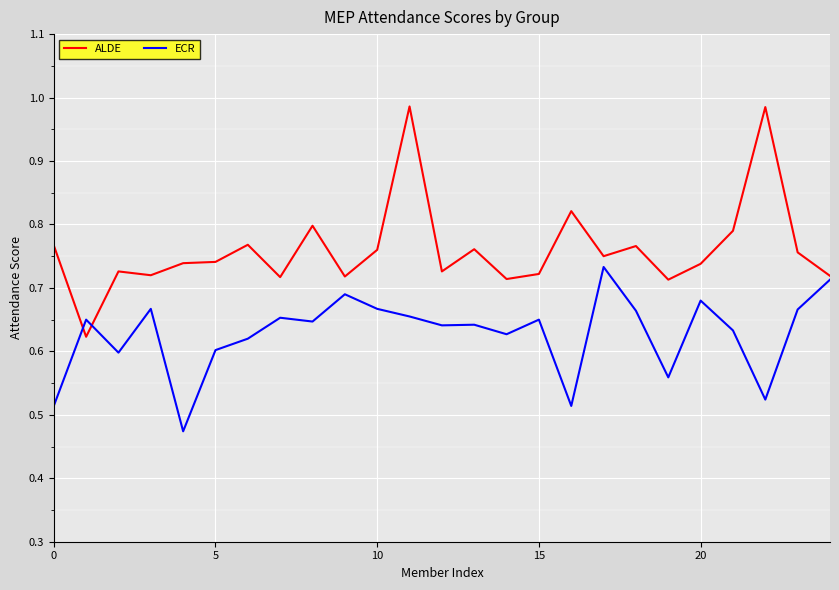

Which series has the largest total across all categories?

ALDE